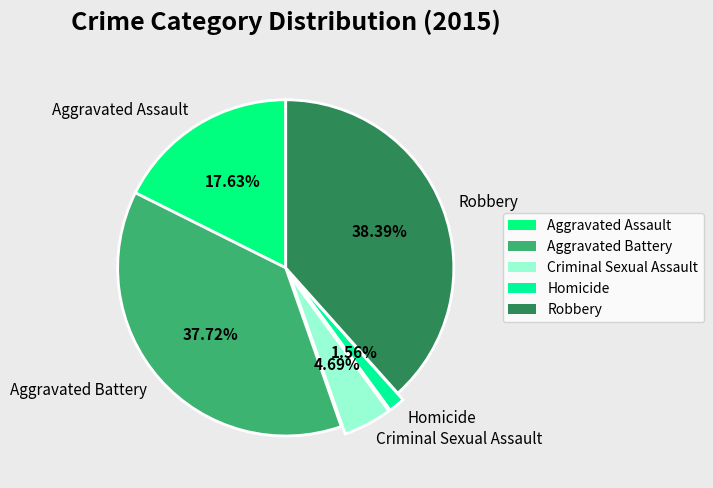

What percentage is the Homicide slice, to the nearest percent?

2%